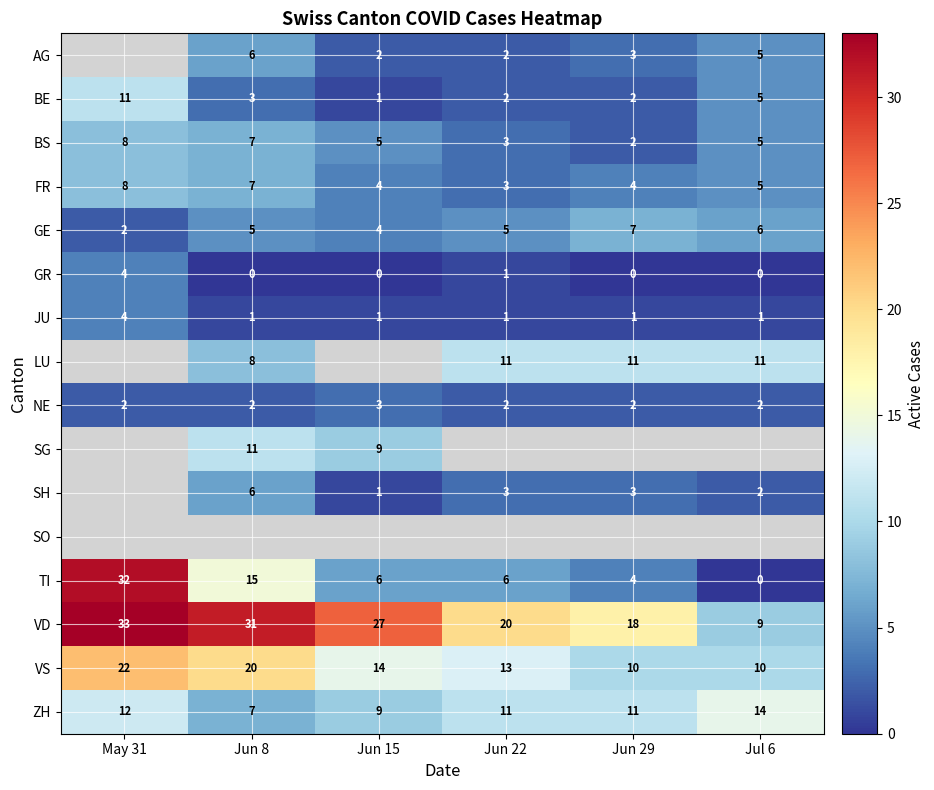

What is the sum of all BE values?

24